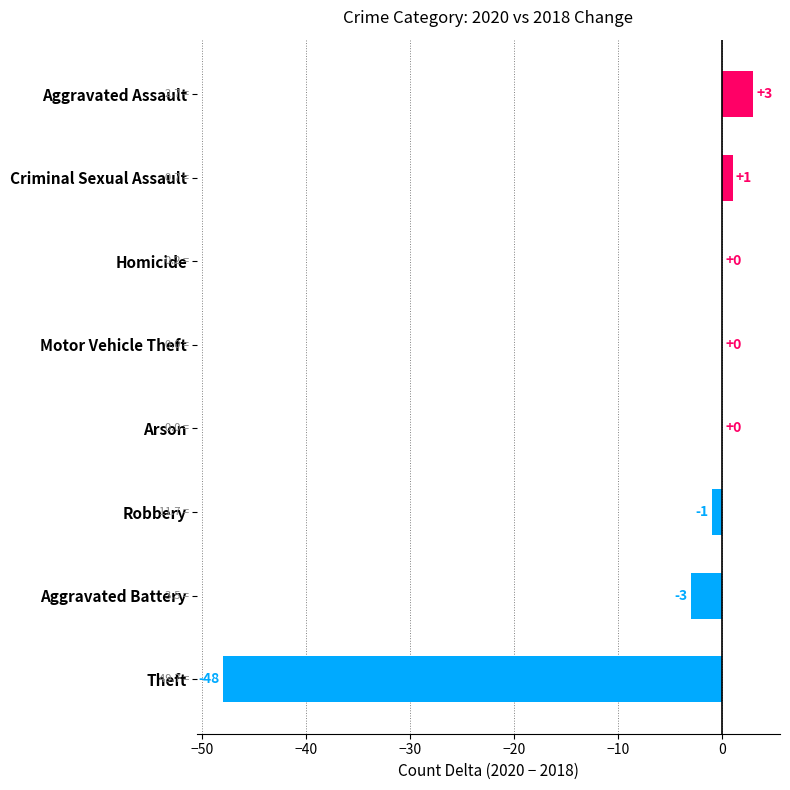

Reading bottom to top, what are all the values shown in this chart?

Theft=-48	Aggravated Battery=-3	Robbery=-1	Arson=0	Motor Vehicle Theft=0	Homicide=0	Criminal Sexual Assault=1	Aggravated Assault=3